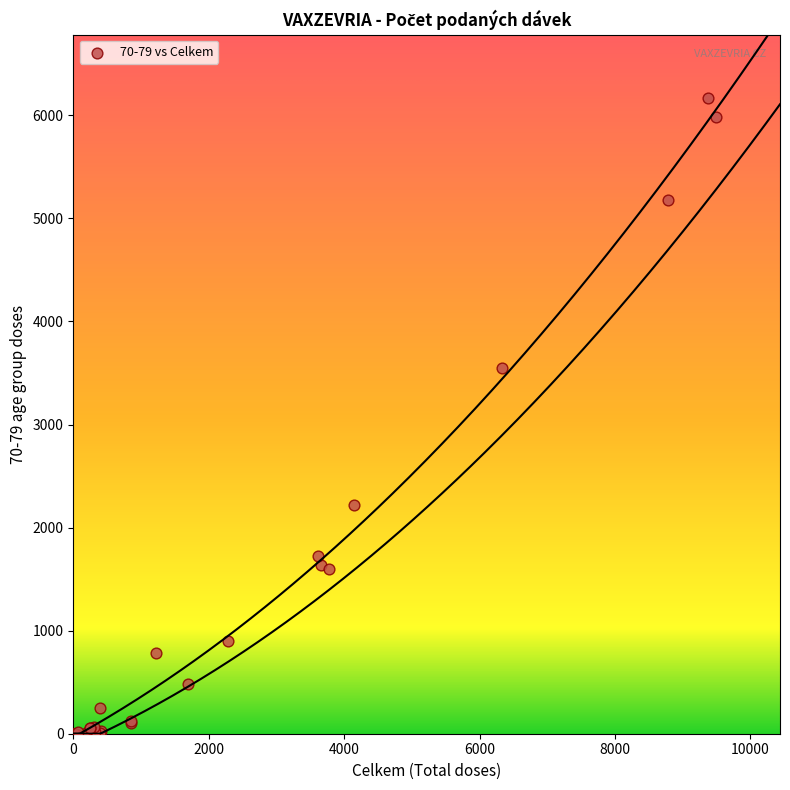

What Y value in the scatter plot is closest to 3083?

3545